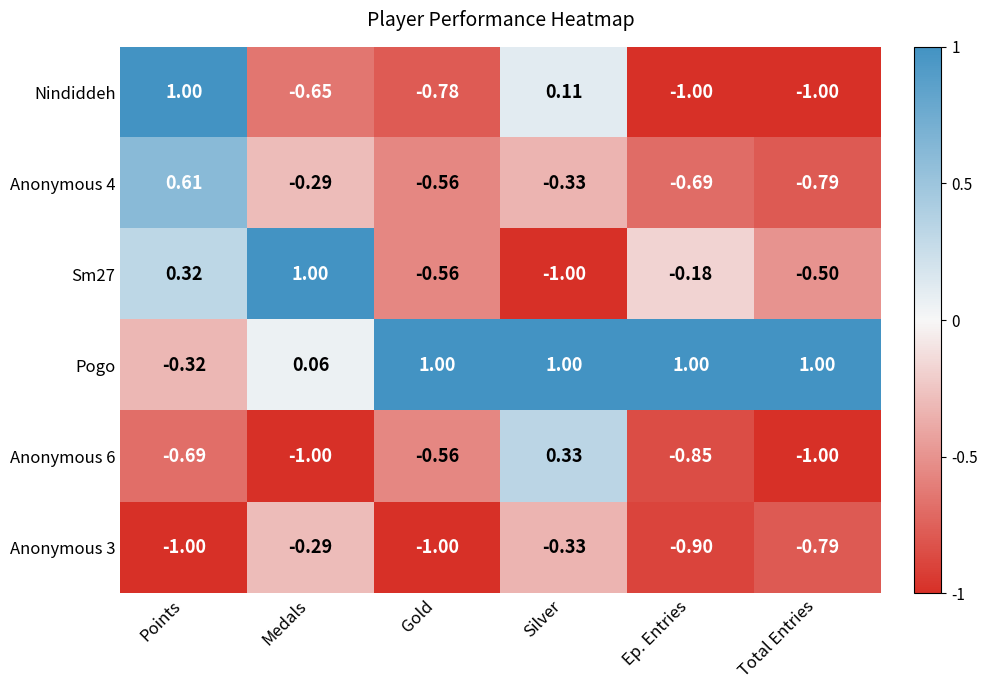

At which label does Nindiddeh first exceed 0?

Points